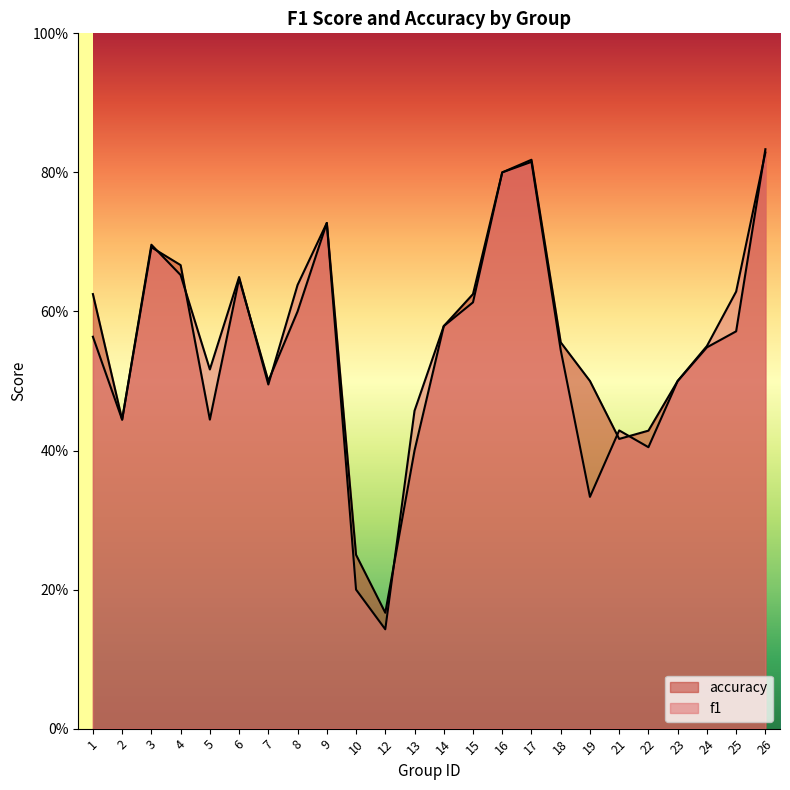

What is the total value across all series at 7?

1.0